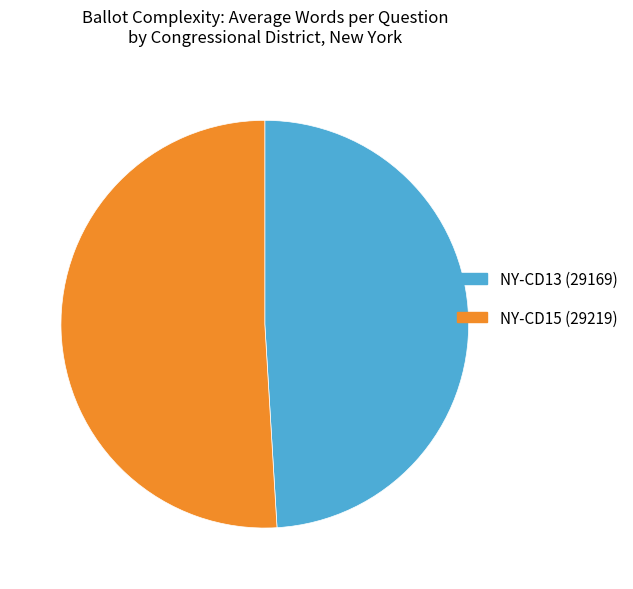

Which has a higher value, NY-CD15 (29219) or NY-CD13 (29169)?

NY-CD15 (29219)